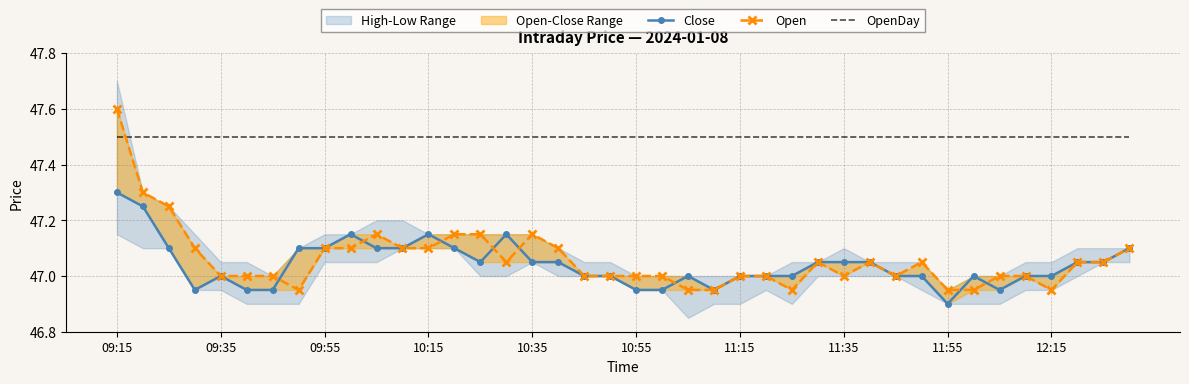

Between 37 and 29, which is larger?

37